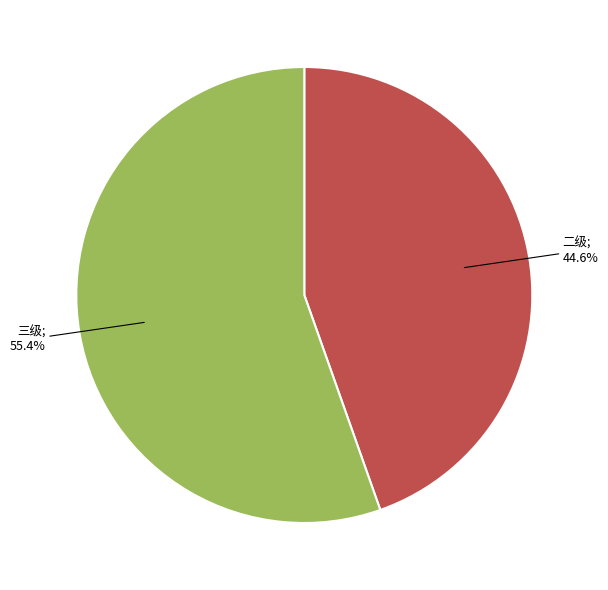

Is there a majority slice in this chart?

Yes